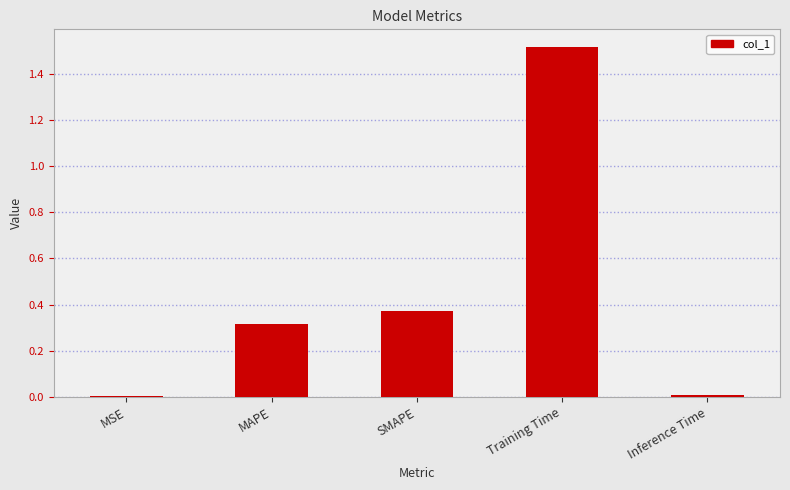

What is the label of the 4th bar from the left?

Training Time